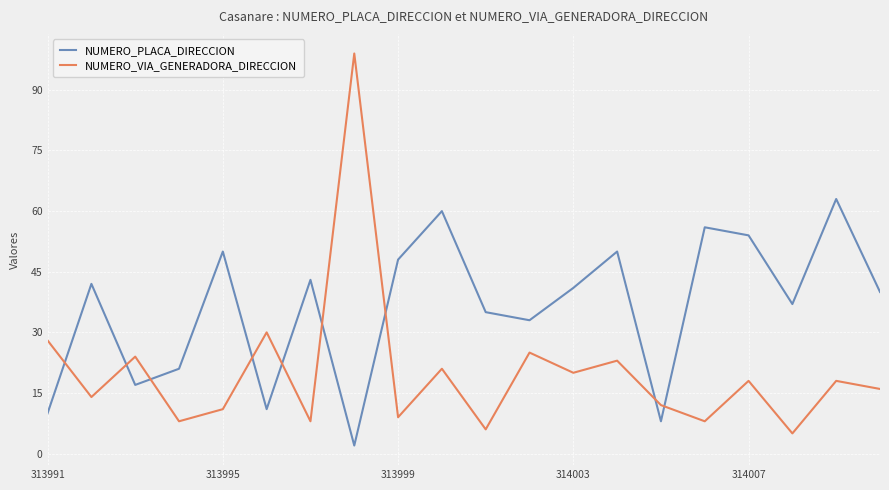

How many times do NUMERO_PLACA_DIRECCION and NUMERO_VIA_GENERADORA_DIRECCION cross each other?

9